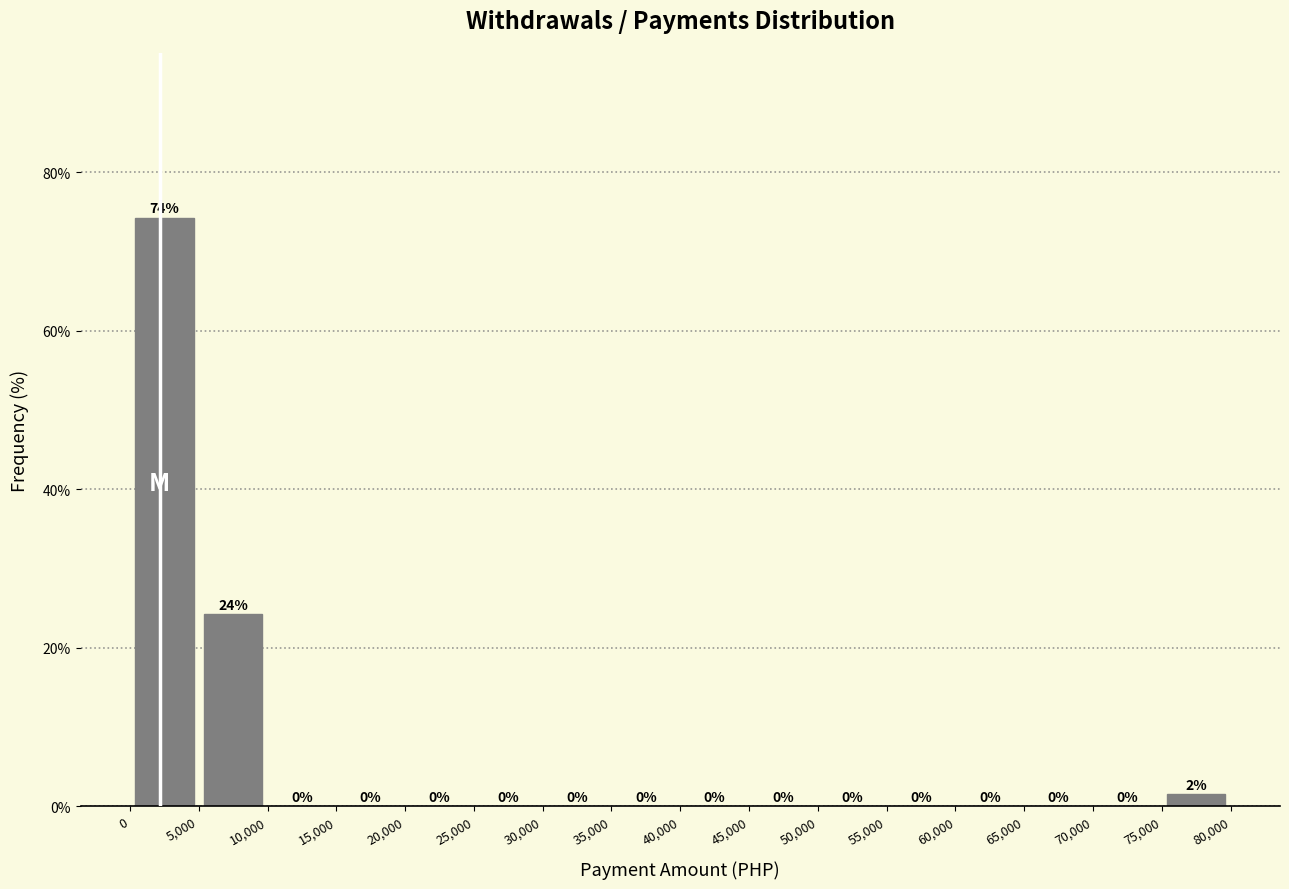

Which range on the x-axis has the tallest bar?

0 to 5,000